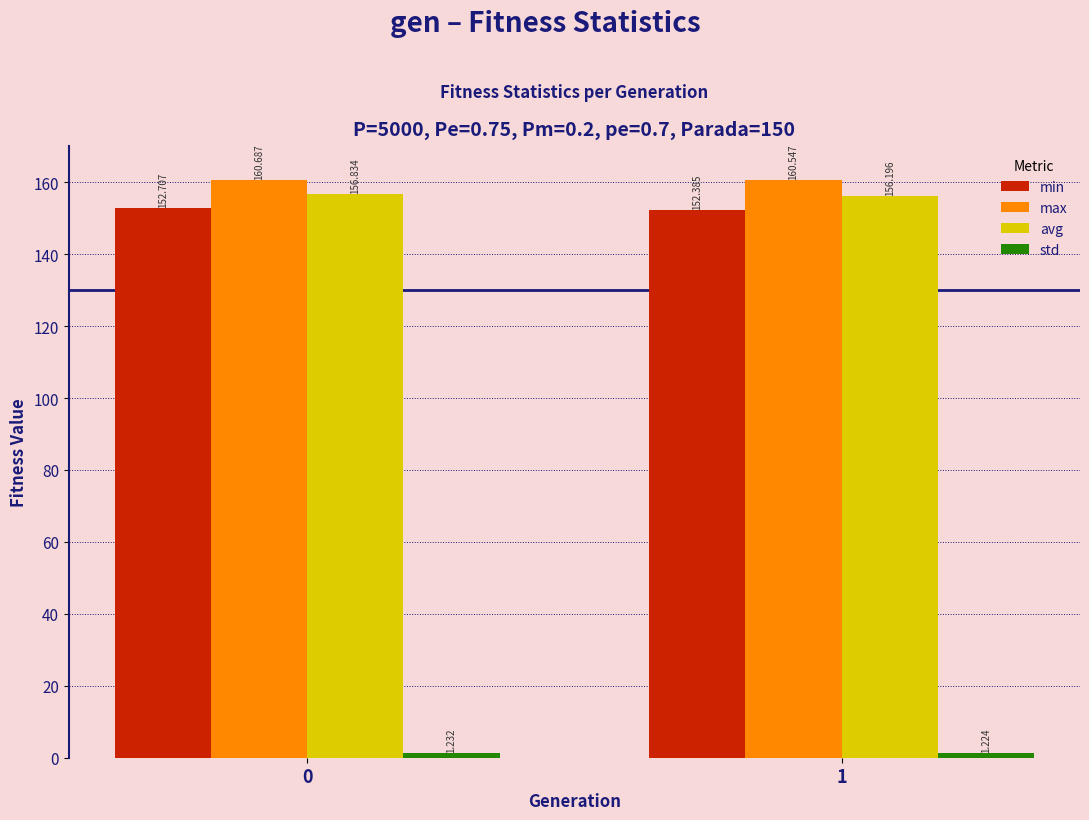

Which series has the largest total across all categories?

max